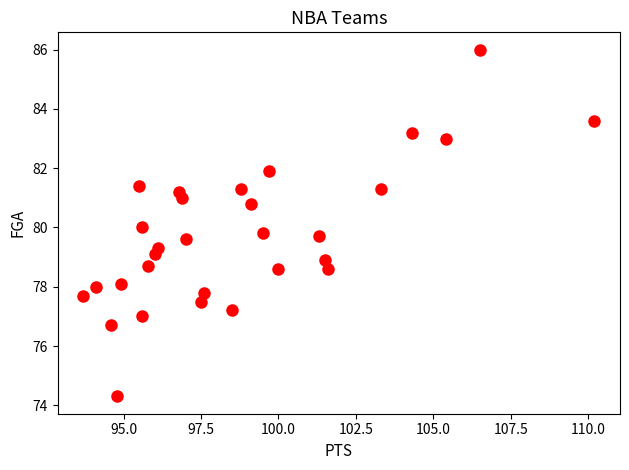

What is the range of Y values (max minus min)?

11.7